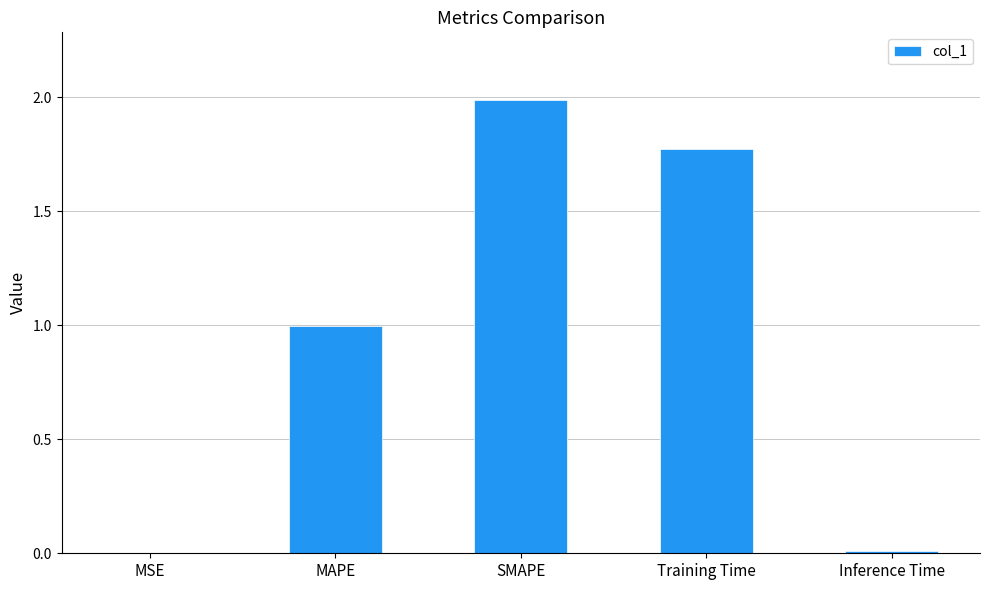

Does the chart contain stacked bars?

No